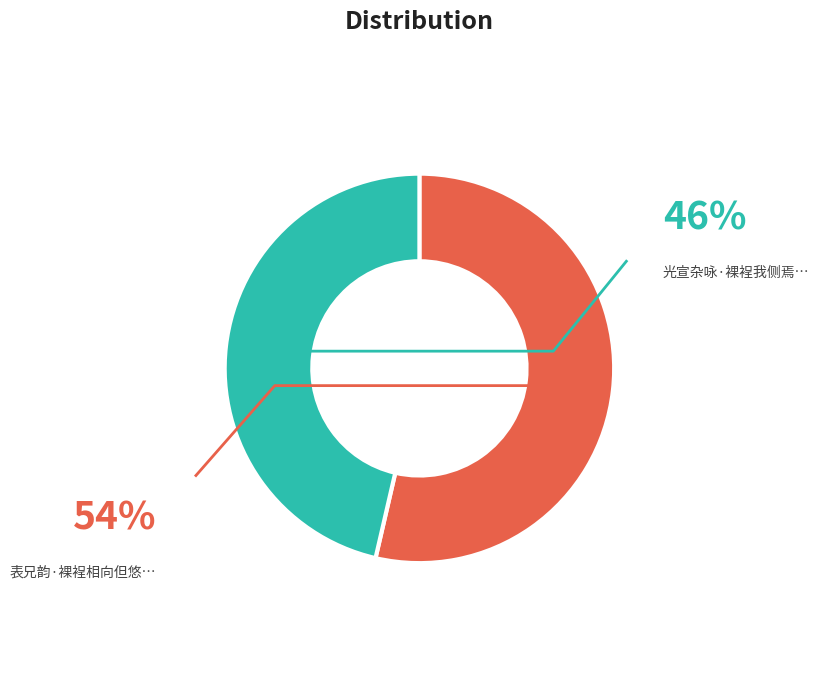

Combined, do 光宣杂咏·裸裎我侧焉能浼 and 表兄韵·裸裎相向但悠悠 account for over 50%?

Yes